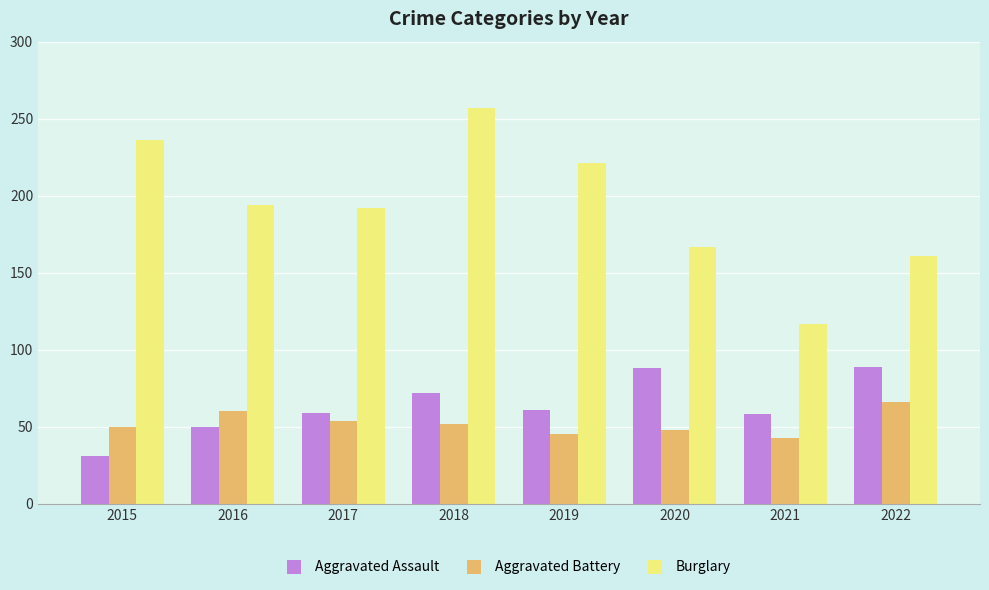

How many values in the Burglary series are below 194?

4